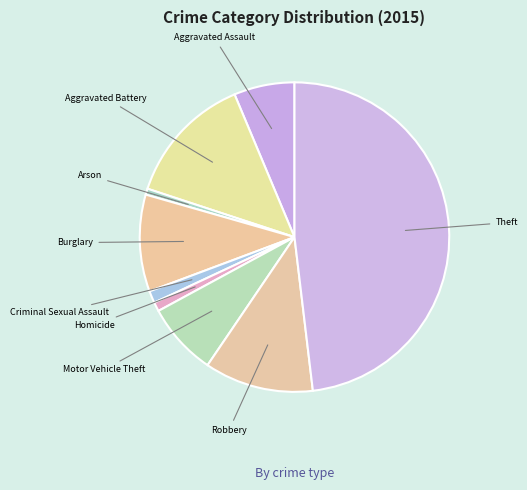

Which slice is the smallest?

Arson